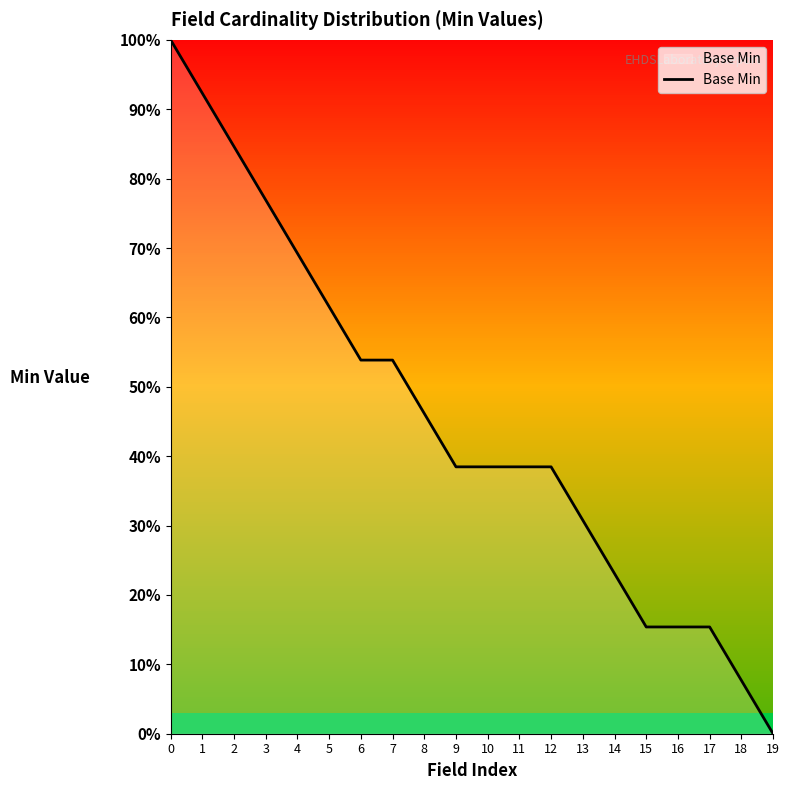

Does the chart display data point markers on the line(s)?

No